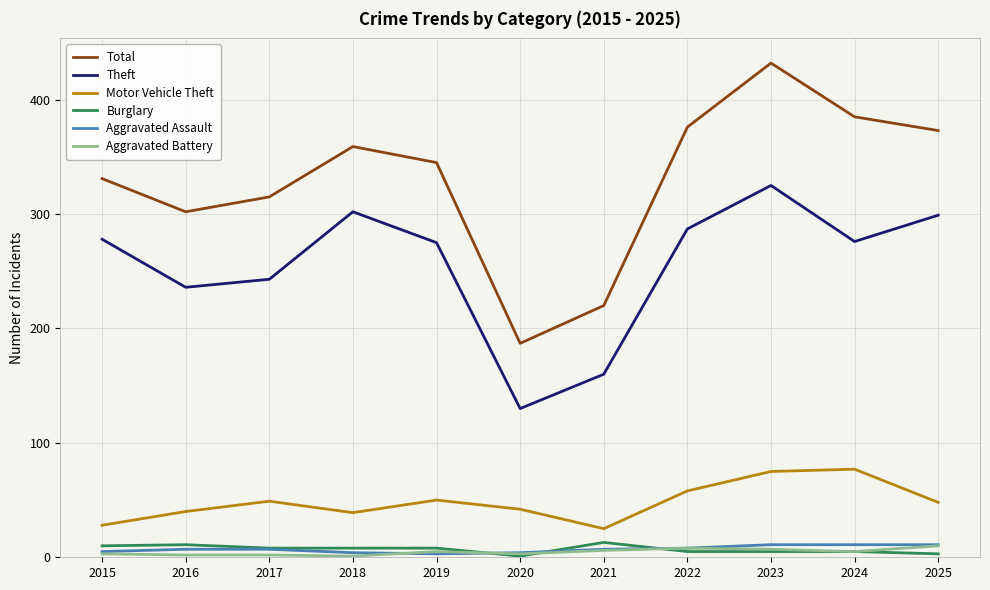

How many interior local peaks does the Motor Vehicle Theft series have?

3